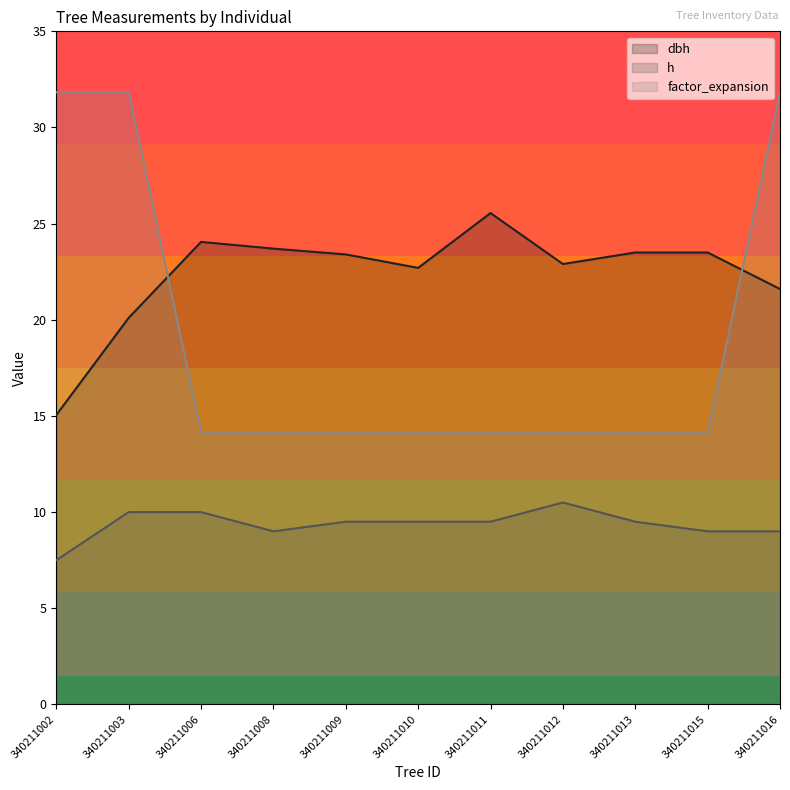

Which series has the largest total across all categories?

dbh